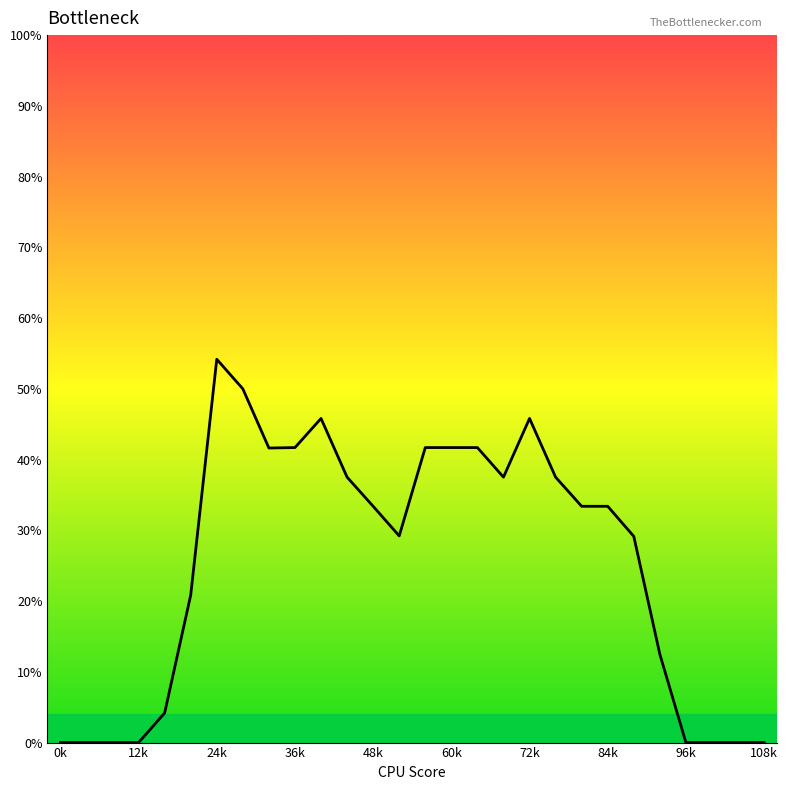

What is the greatest value displayed?

54.2